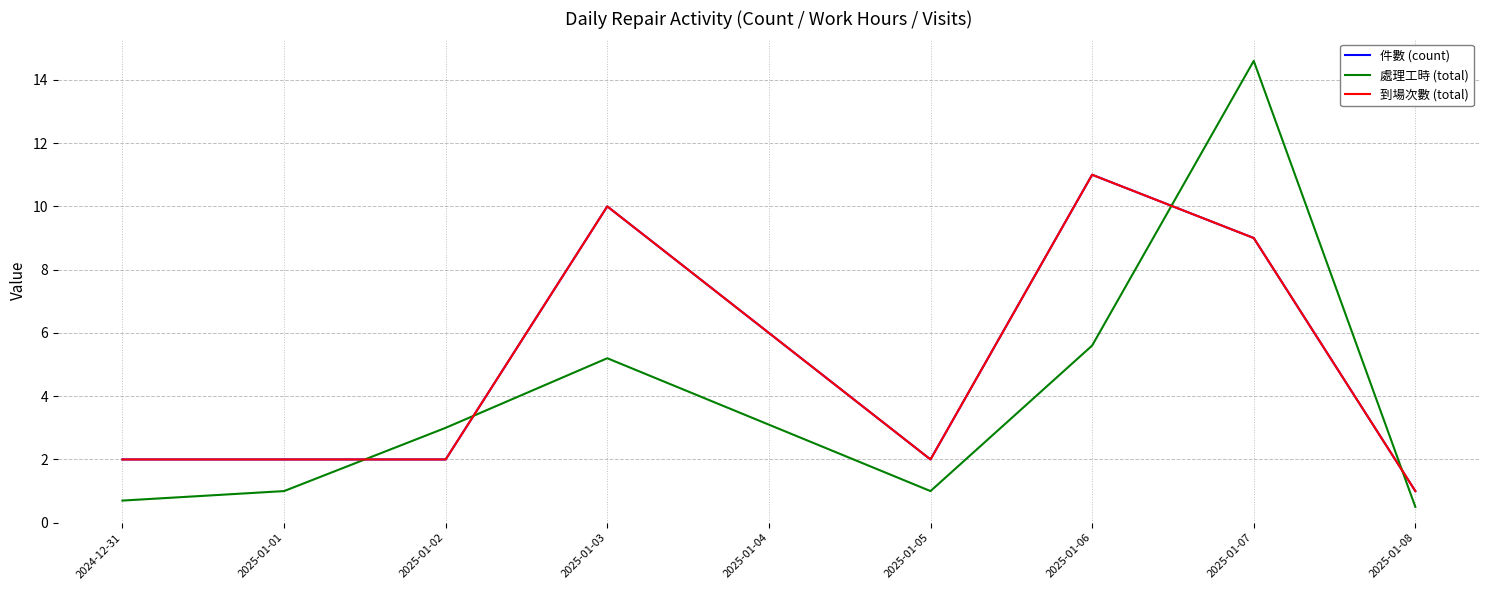

True or false: 件數 (count) has a value of 0.7 at 2024-12-31.

False